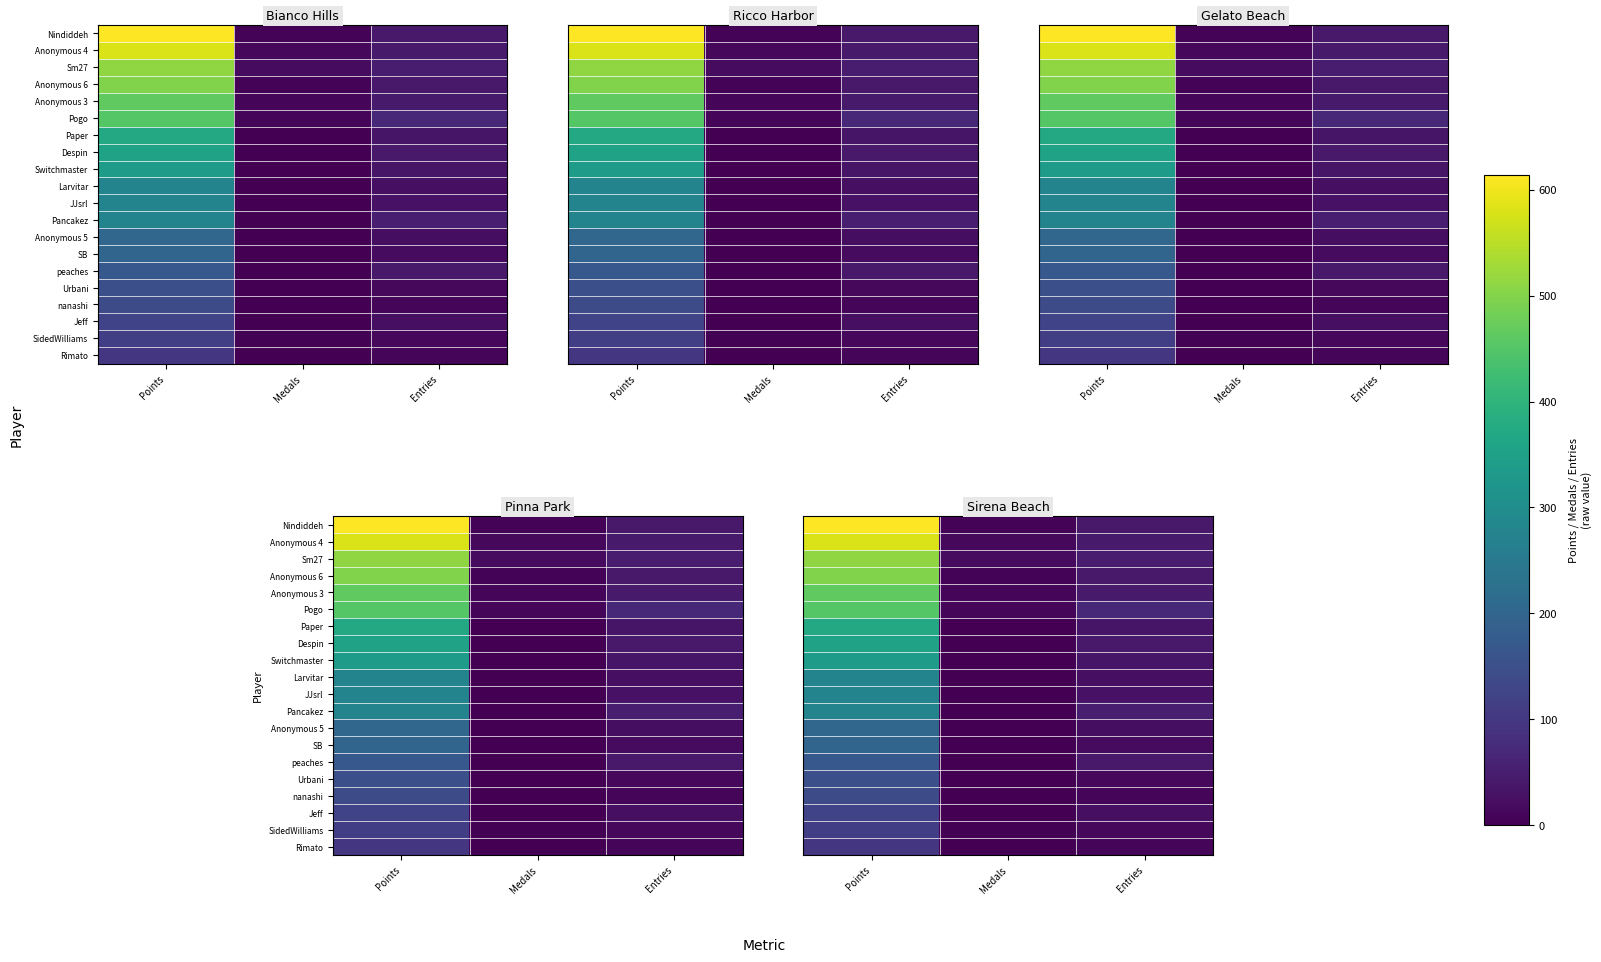

Is the value of Anonymous 4 at Medals greater than the value of Switchmaster at Entries?

No